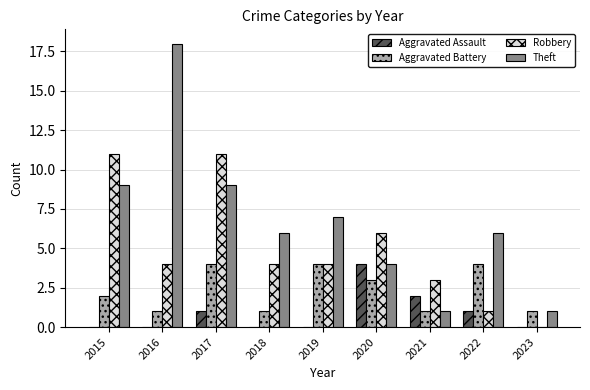

What is the spread (max minus min) of values at 2021?

2